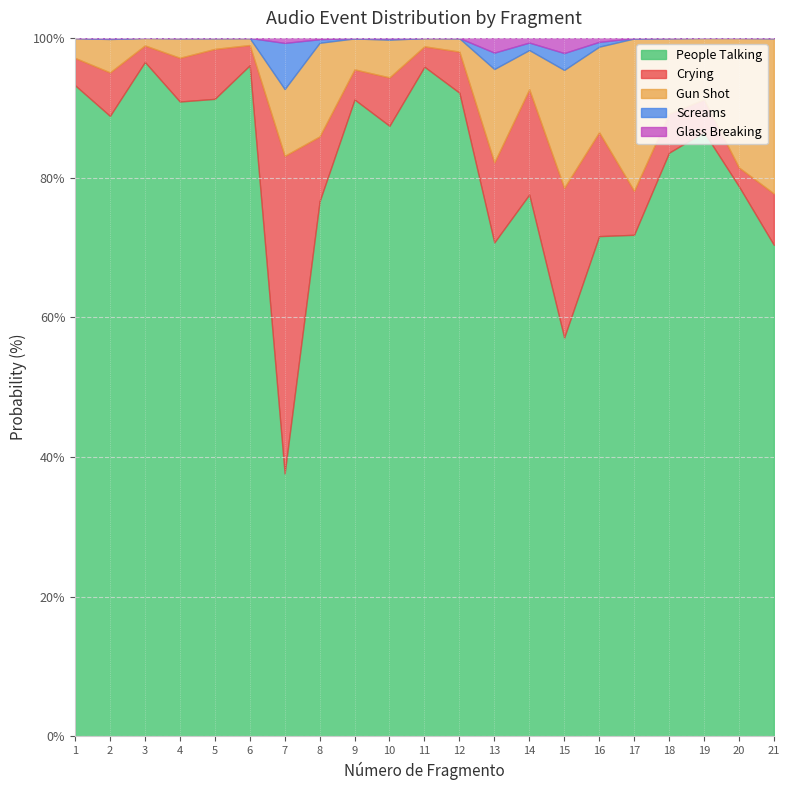

What is the difference between the highest and lowest values at 19?

86.5